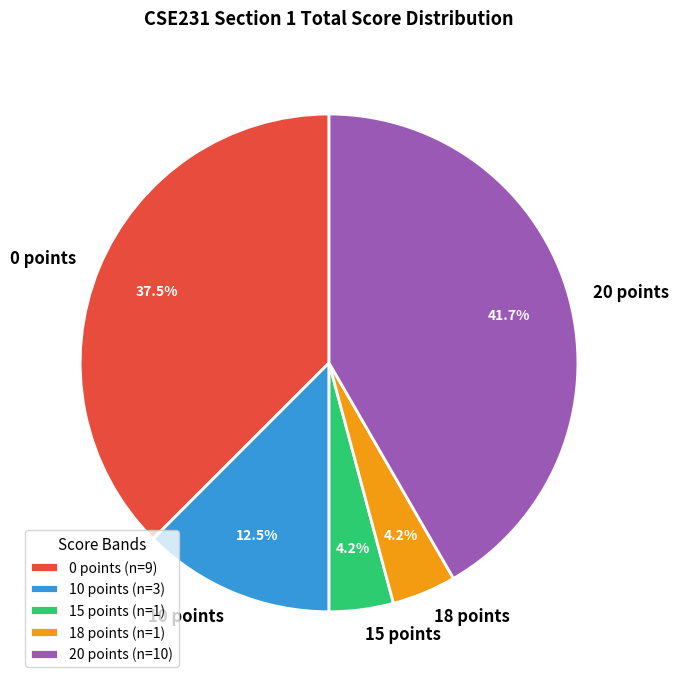

Is there a majority slice in this chart?

No